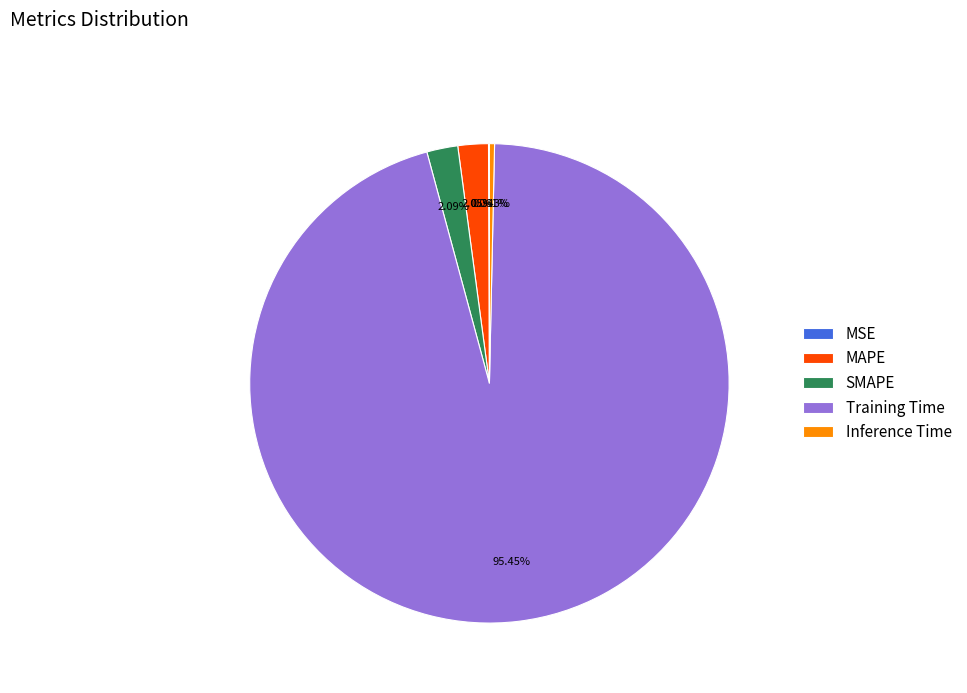

Which category has the biggest portion of the pie?

Training Time